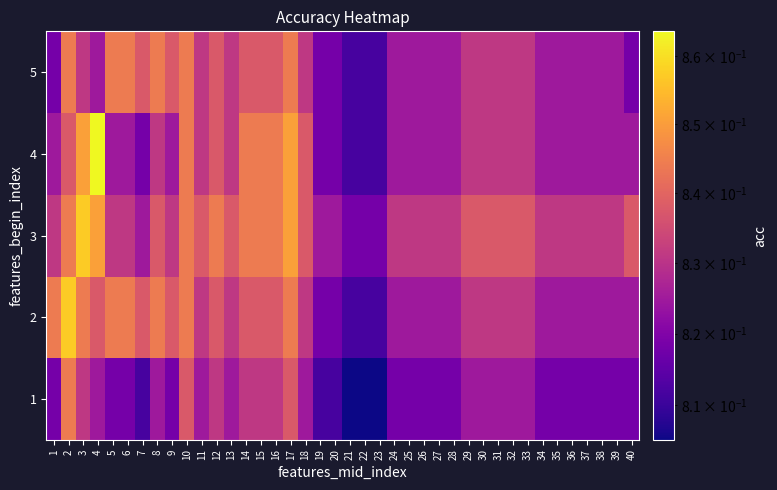

What is the greatest value displayed?

0.9